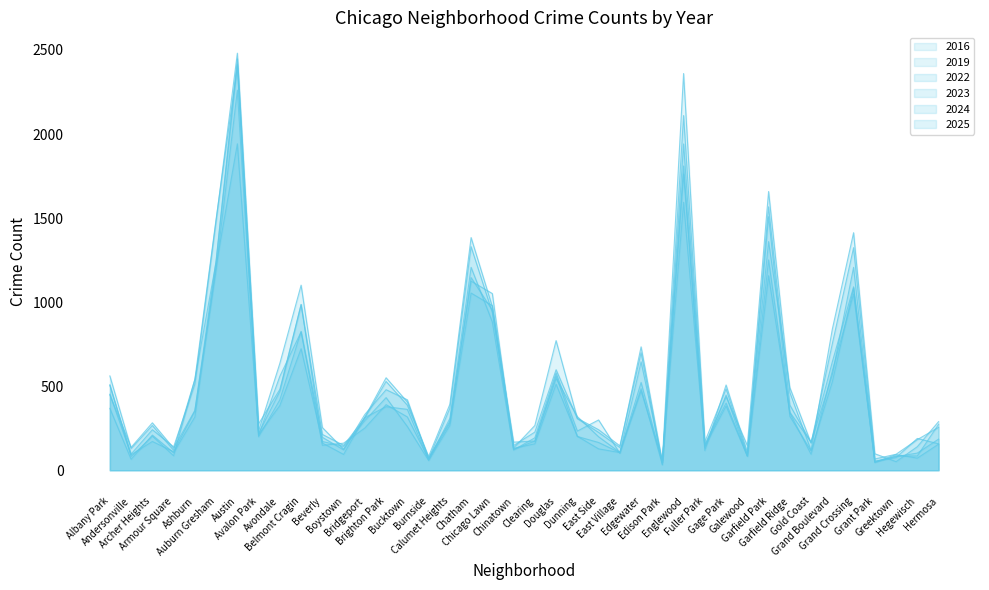

Reading left to right, list all the values displayed in this chart.

2022: 368	65	209	104	317	1215	1942	212	385	723	171	142	295	432	260	58	266	1054	979	167	174	562	201	165	105	522	48	1762	142	382	84	1251	341	95	591	1048	53	81	102	185
2016: 508	81	203	86	540	1494	2401	218	469	986	162	94	316	550	406	73	291	1125	1051	125	173	546	319	199	106	472	56	2360	169	484	92	1567	388	165	570	1207	46	85	85	273
2023: 505	96	241	139	512	1484	2481	276	481	985	213	148	311	528	387	82	392	1384	973	132	266	771	309	241	145	699	33	2110	150	437	147	1658	463	118	839	1413	98	51	140	289
2024: 561	129	266	119	540	1239	2414	233	636	1101	254	125	332	479	419	67	368	1330	938	147	227	598	307	225	135	734	50	1810	117	507	108	1360	492	161	753	1324	67	95	182	255
2019: 452	92	171	110	352	1248	2447	199	419	826	148	161	251	390	317	66	281	1146	952	130	157	512	202	127	105	485	33	1941	150	400	85	1508	321	115	526	1083	47	93	72	155
2025: 448	136	282	131	356	1192	2261	208	559	823	196	121	313	378	362	61	308	1207	882	120	193	579	233	299	101	645	49	1594	132	448	84	1157	345	167	645	1091	53	75	189	157